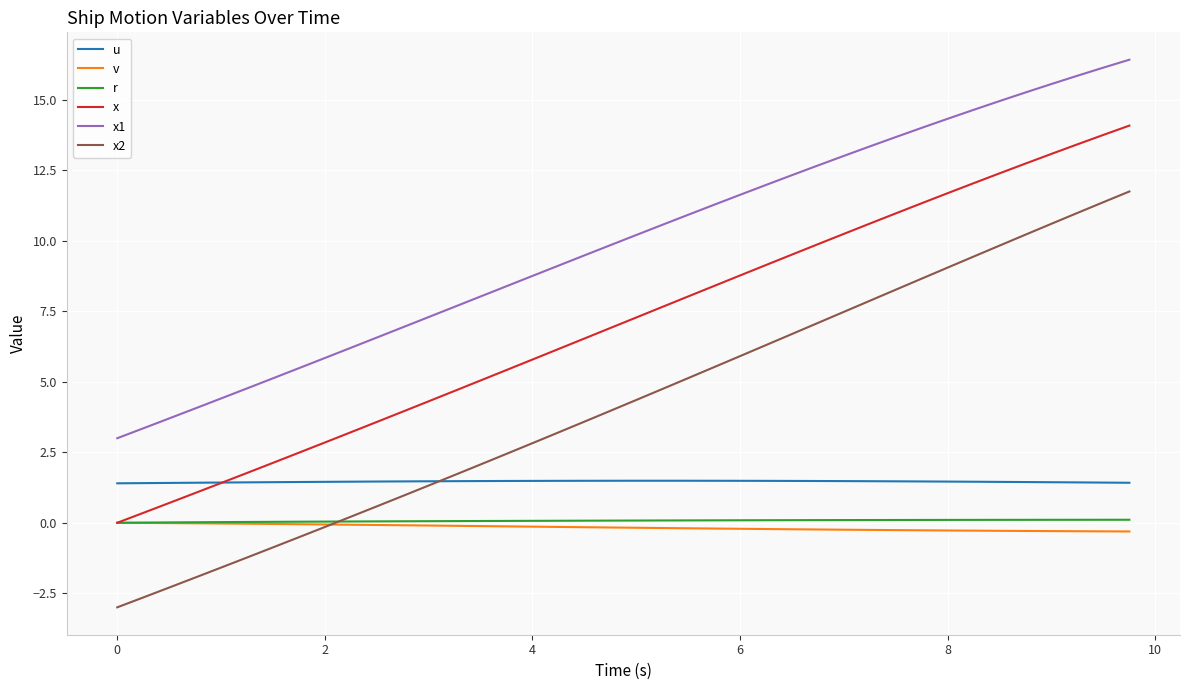

What is the average value of the v series?

-0.2